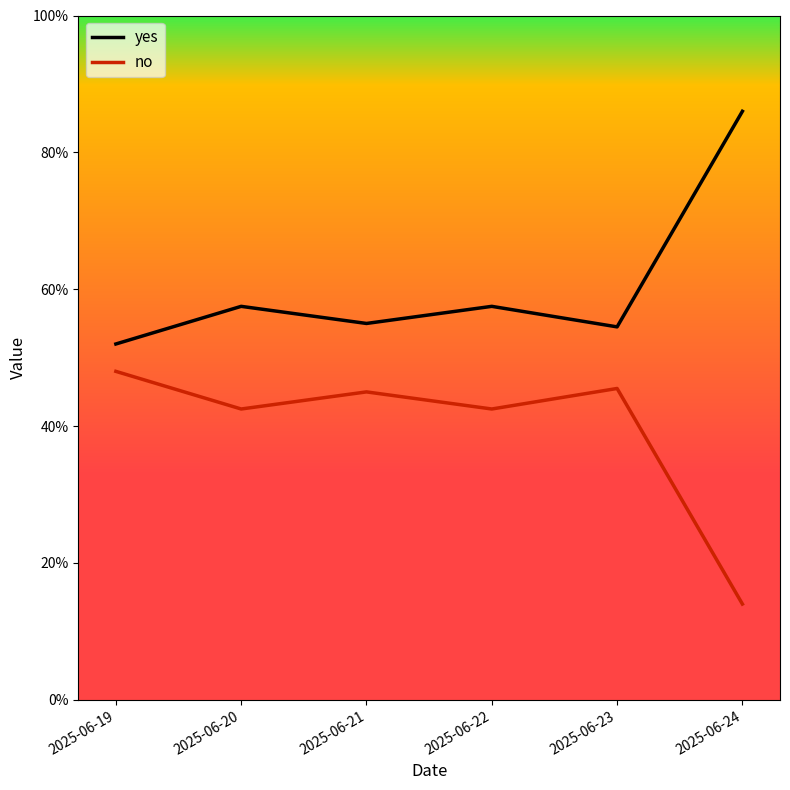

At which category does the chart reach its minimum across all series?

2025-06-24